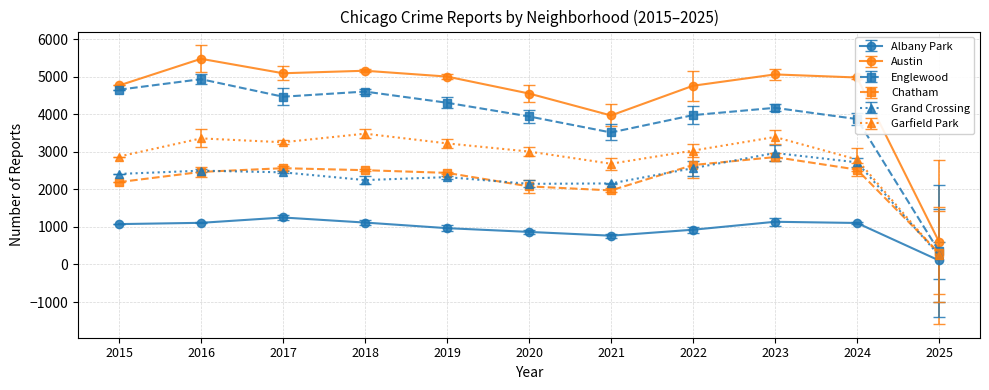

Is this an area chart (filled region under the line)?

No